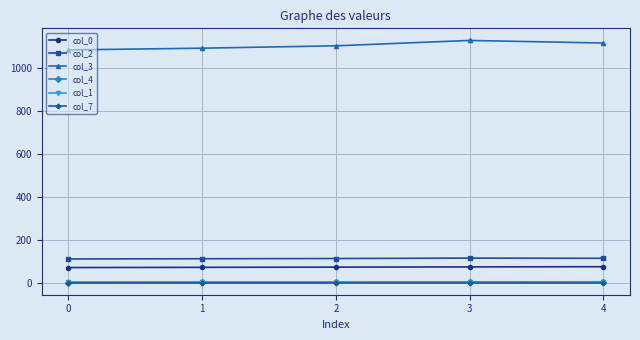

How many series are shown in this chart?

6